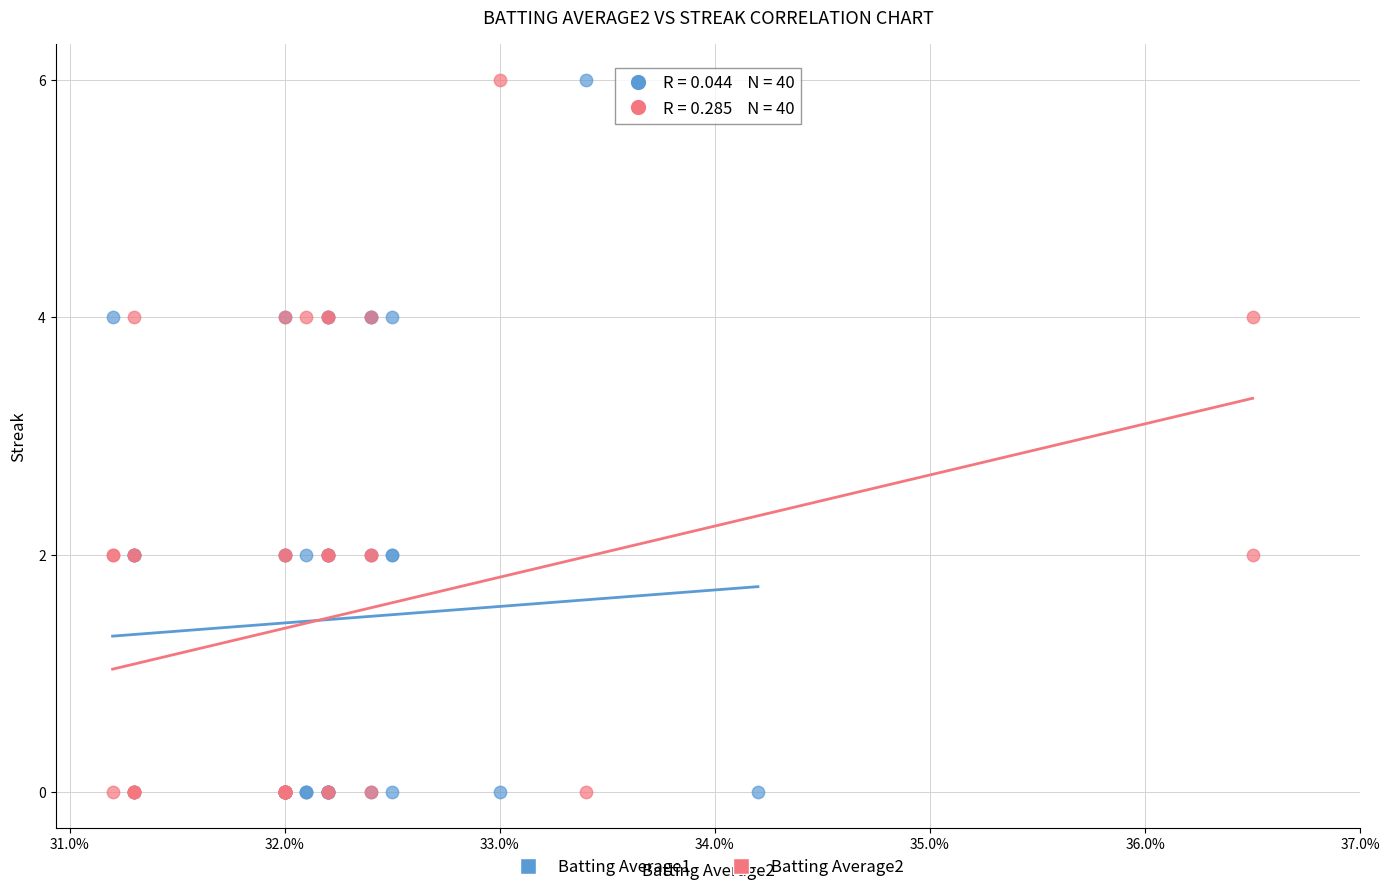

What are all the series names shown in the legend?

Batting Average1, Batting Average2